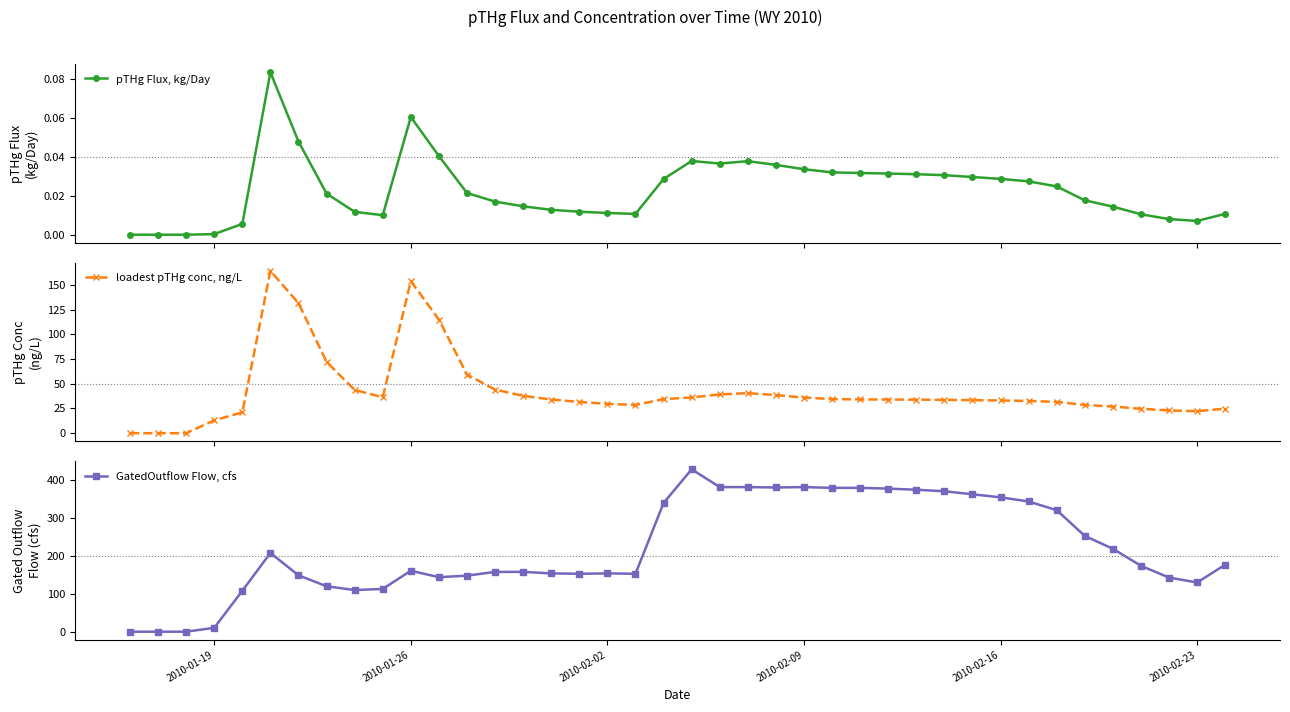

True or false: pTHg Flux, kg/Day has more than 0 points higher than both neighbors.

True